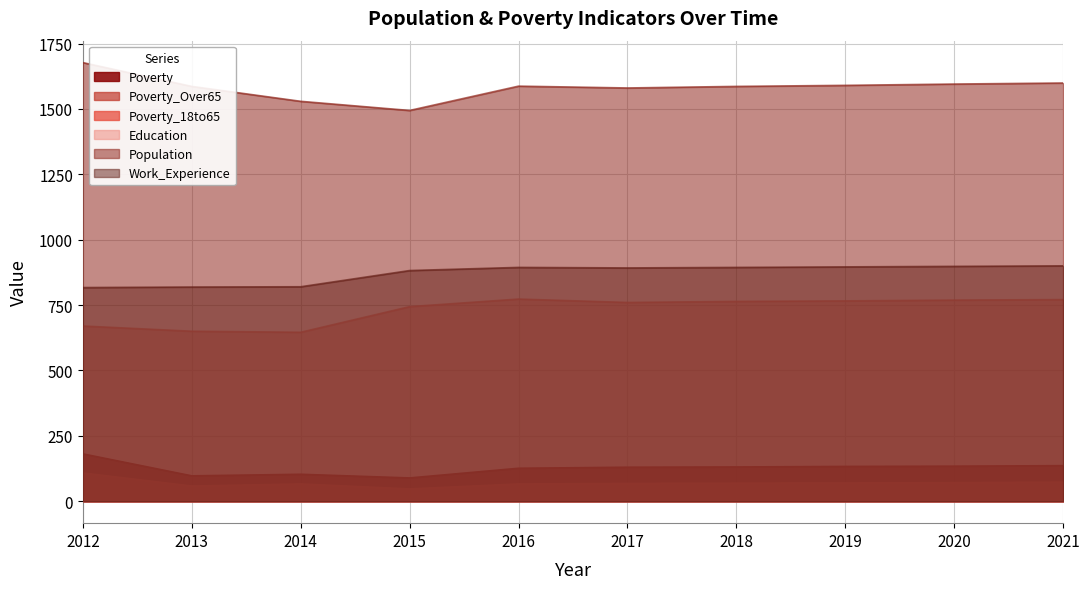

What are all the series names shown in the legend?

Poverty, Poverty_Over65, Poverty_18to65, Education, Population, Work_Experience